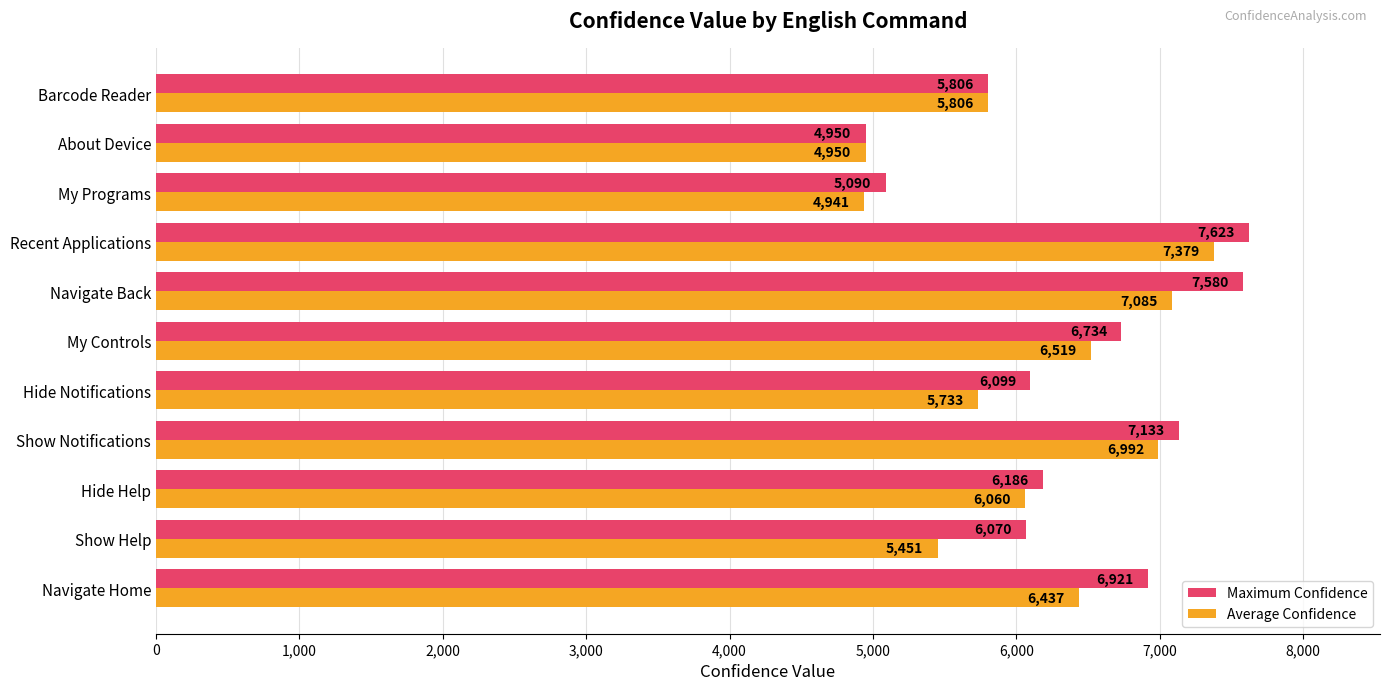

How many series are shown in this chart?

2